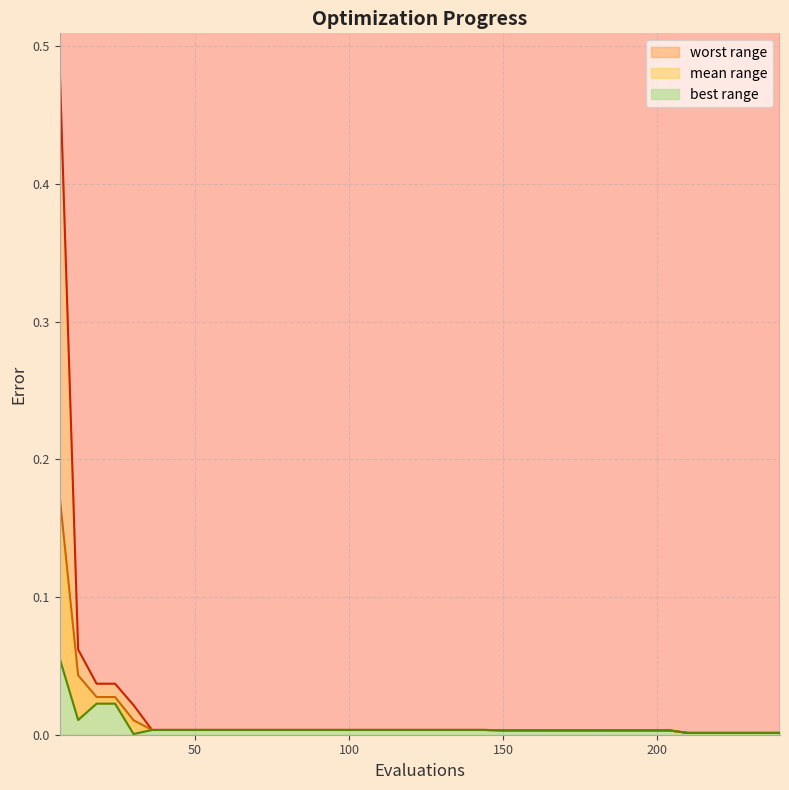

What is the maximum value for mean?

0.2